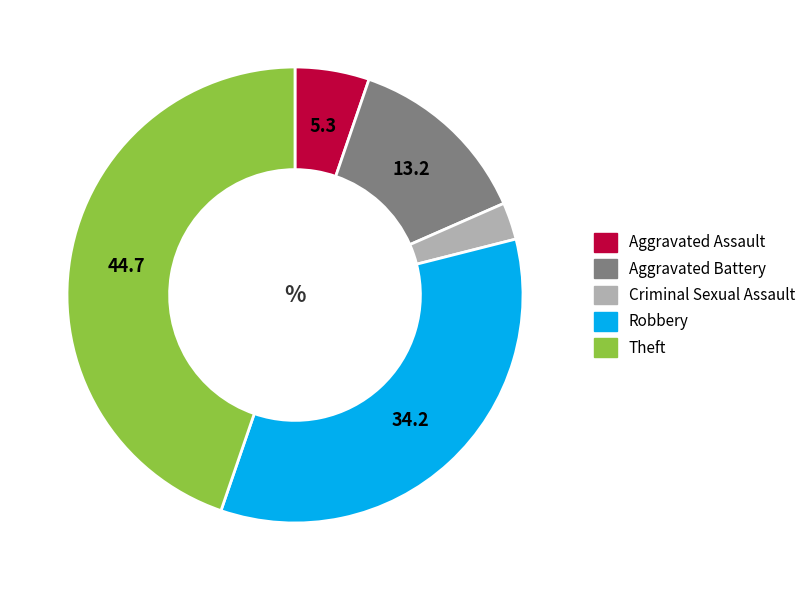

Which category has the biggest portion of the pie?

Theft